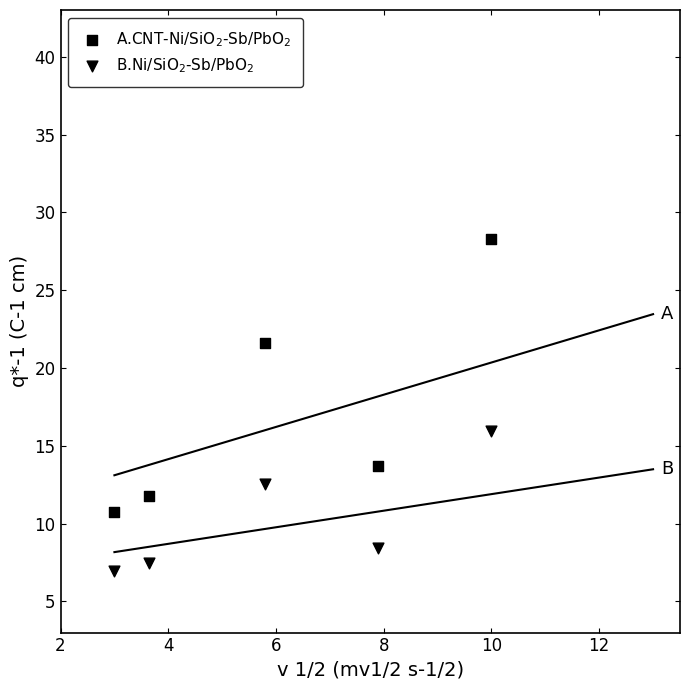

How many data points are displayed?

10